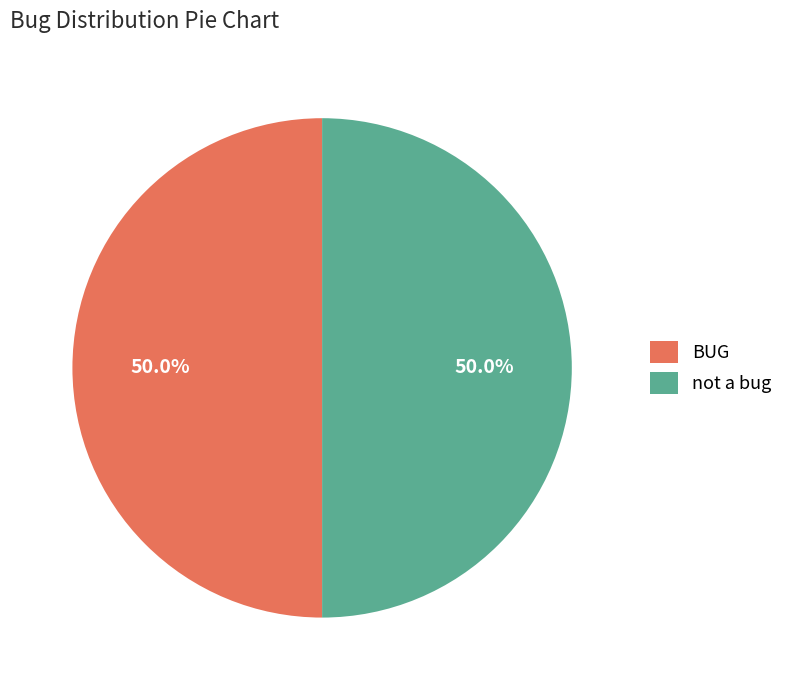

Approximately how many times larger is the value at BUG compared to not a bug?

1.0